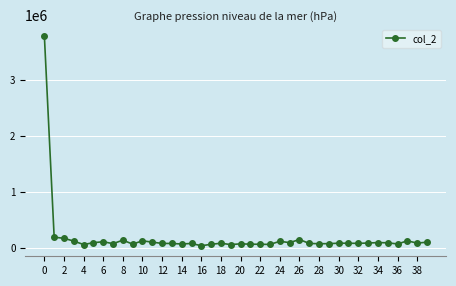

Count the number of categories in the chart.

40